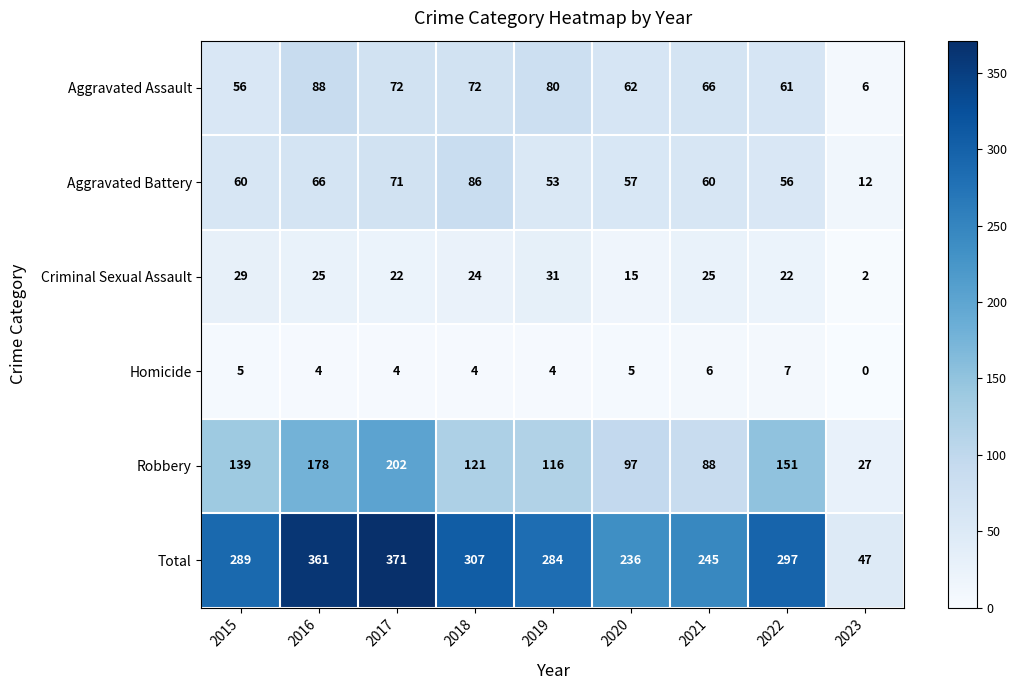

At which label is Robbery closest to 114?

2019